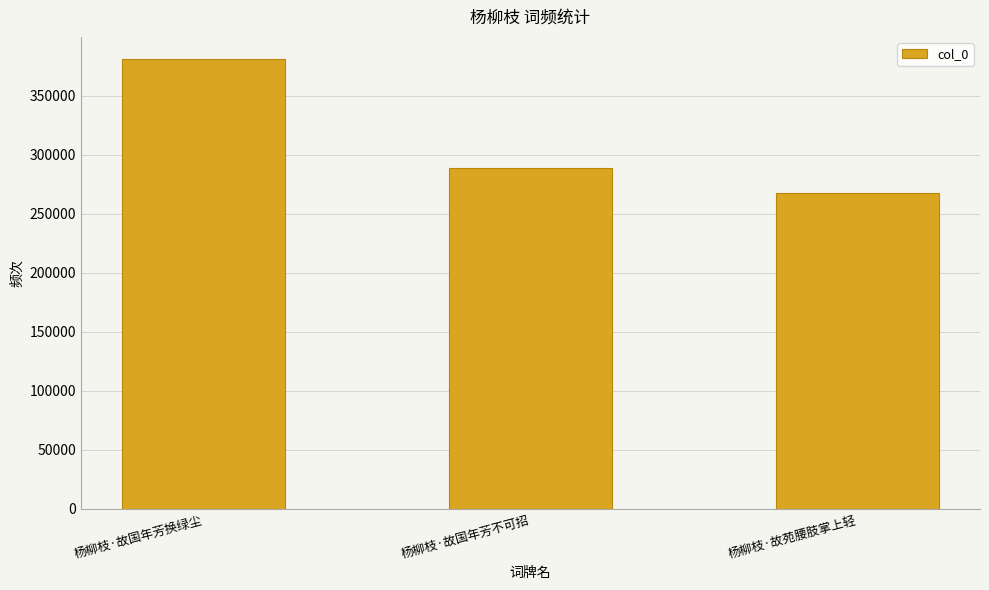

Rank the categories by value from highest to lowest.

杨柳枝·故国年芳换绿尘, 杨柳枝·故国年芳不可招, 杨柳枝·故苑腰肢掌上轻